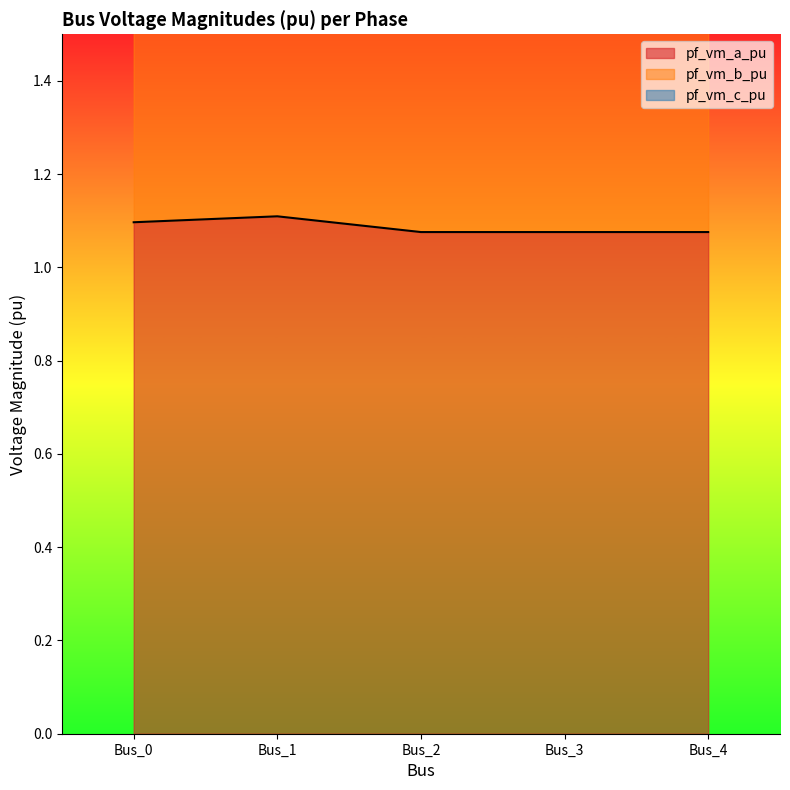

List the labels in order of pf_vm_a_pu value, largest first.

Bus_1, Bus_0, Bus_2, Bus_3, Bus_4